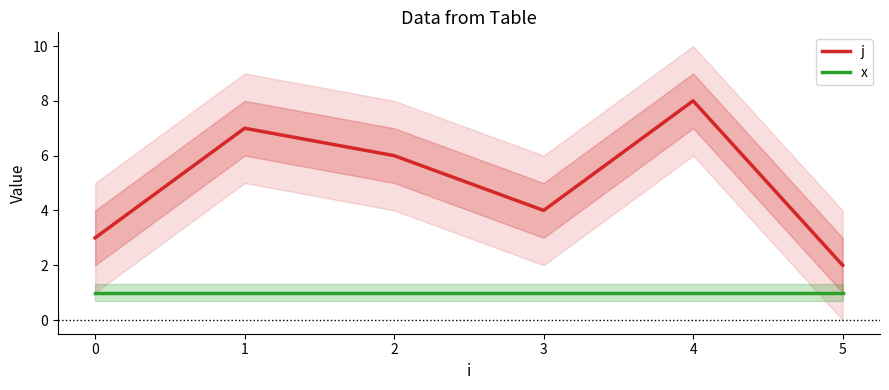

List the series in order of their peak value, highest first.

j, x